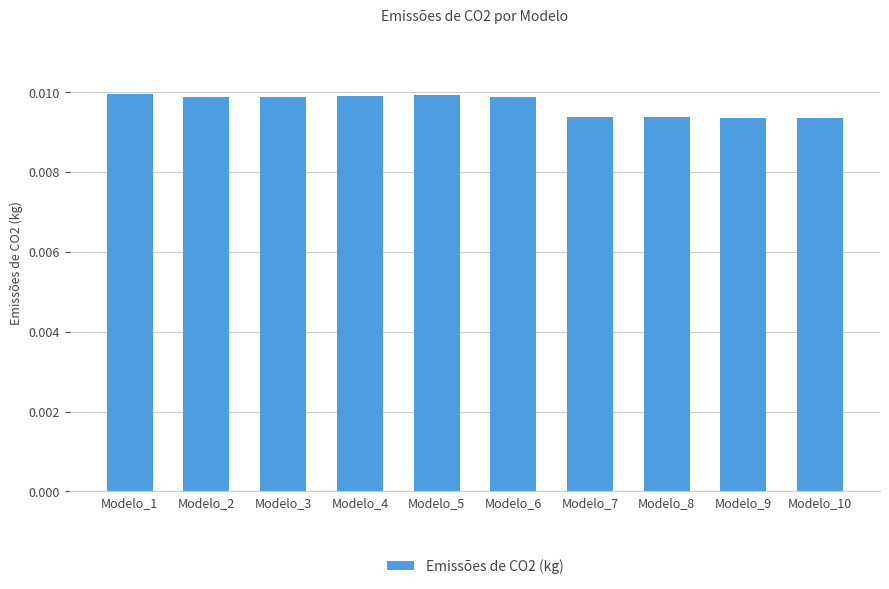

Which has a higher value, Modelo_5 or Modelo_9?

Modelo_5